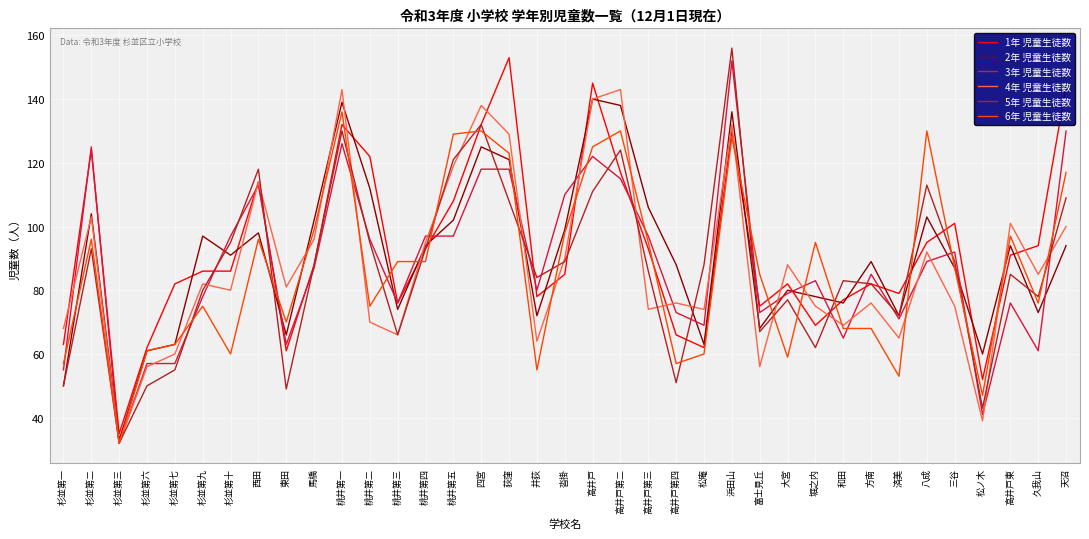

Which category has the lowest value in the 1年 児童生徒数 series?

杉並第三